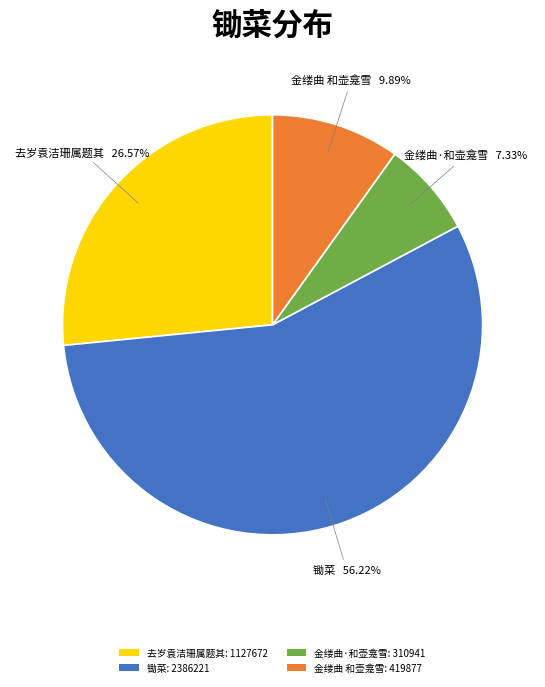

Which category accounts for the majority?

锄菜: 2386221